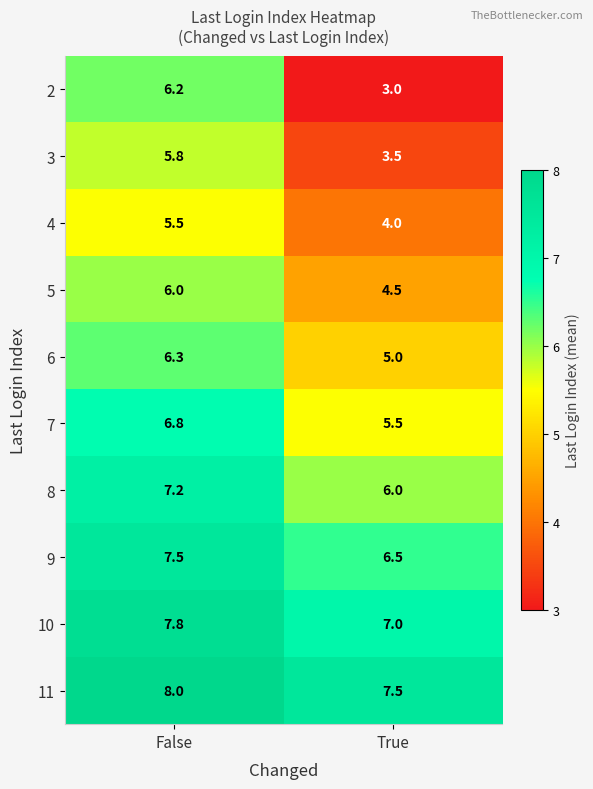

Is it true that 3 equals 3.5 at True?

True